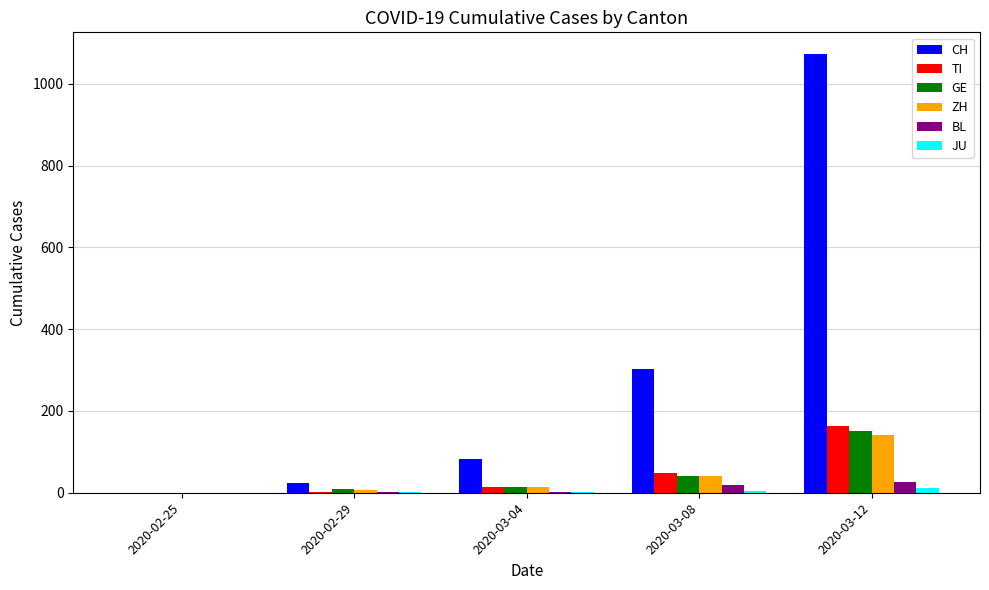

How many groups of bars are there?

5